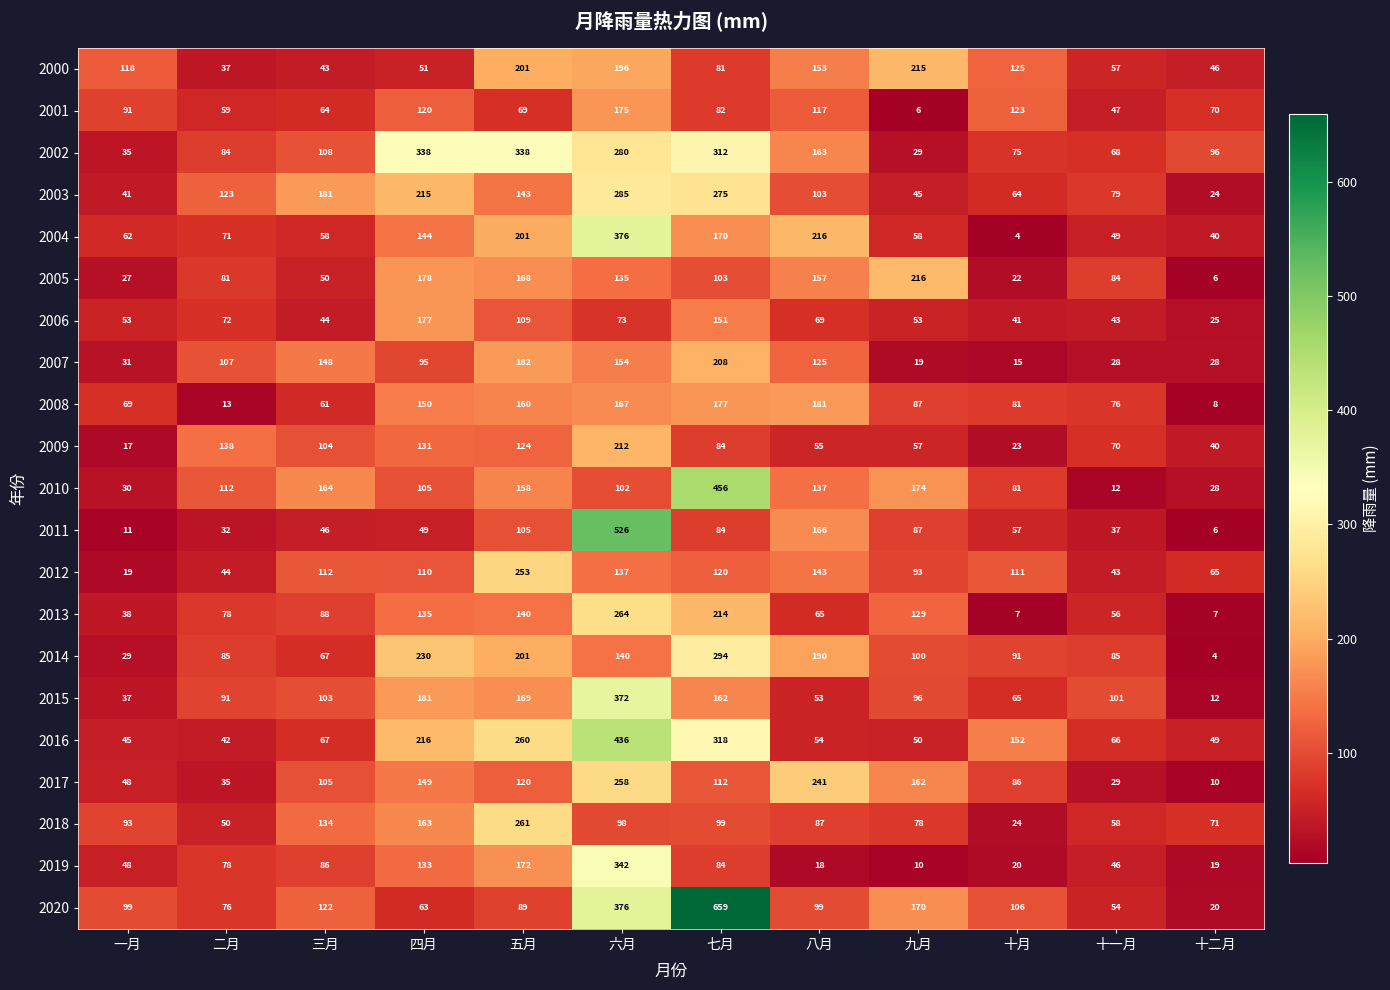

What is the lowest value of the 2019 series?

10